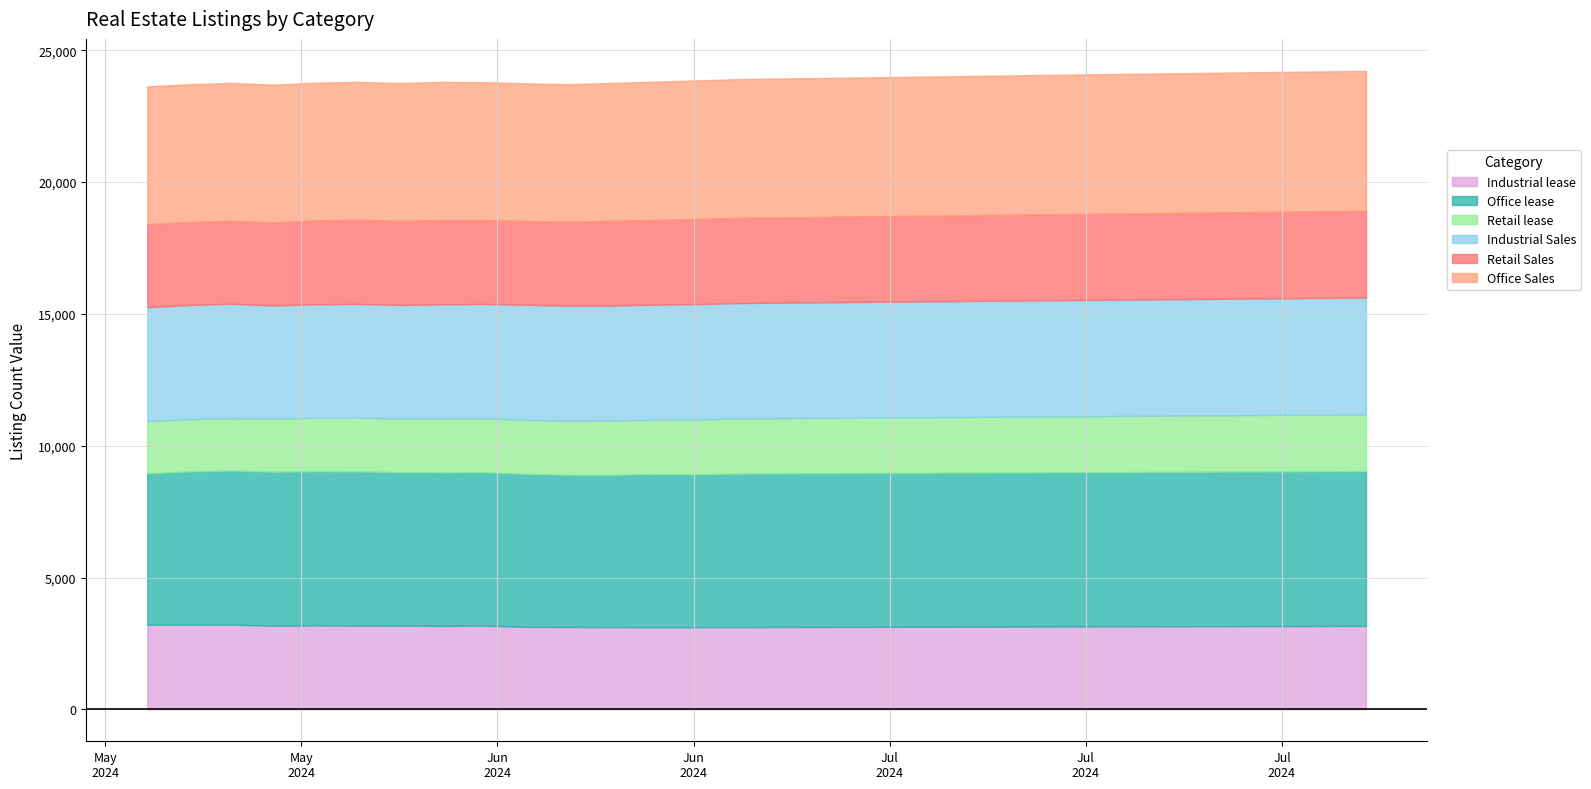

Which category has the lowest value across all series?

2024-05-10